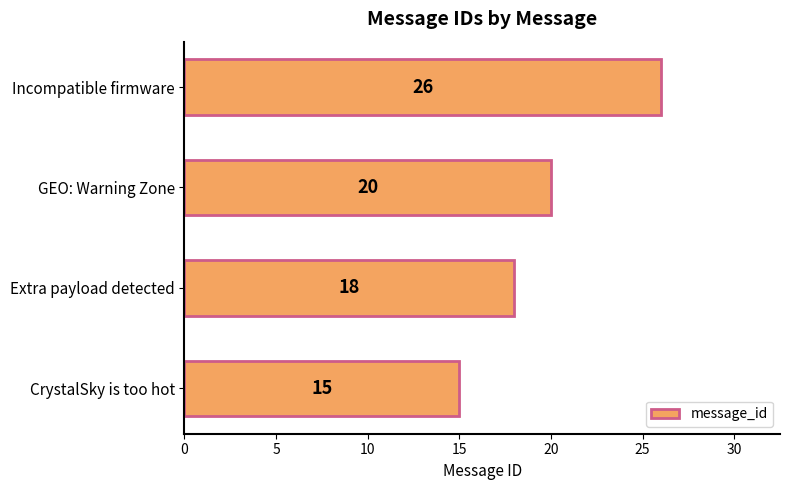

Count the values in the range 18 to 26.

3